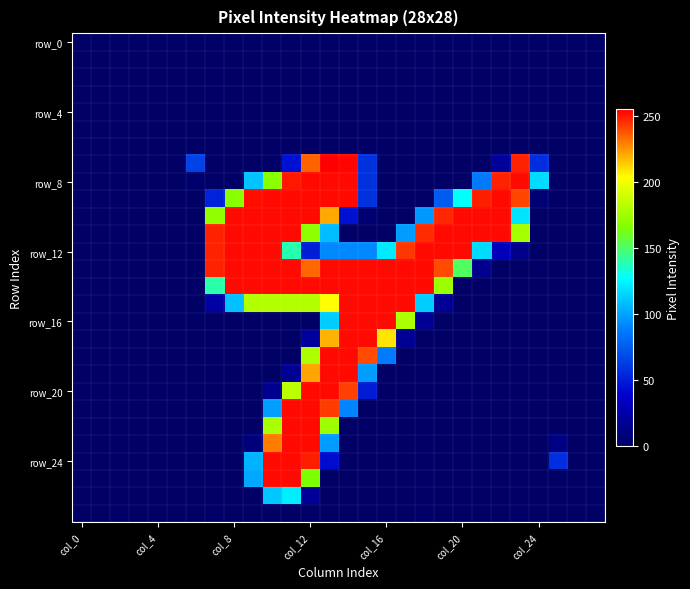

Count the number of data series in this chart.

28